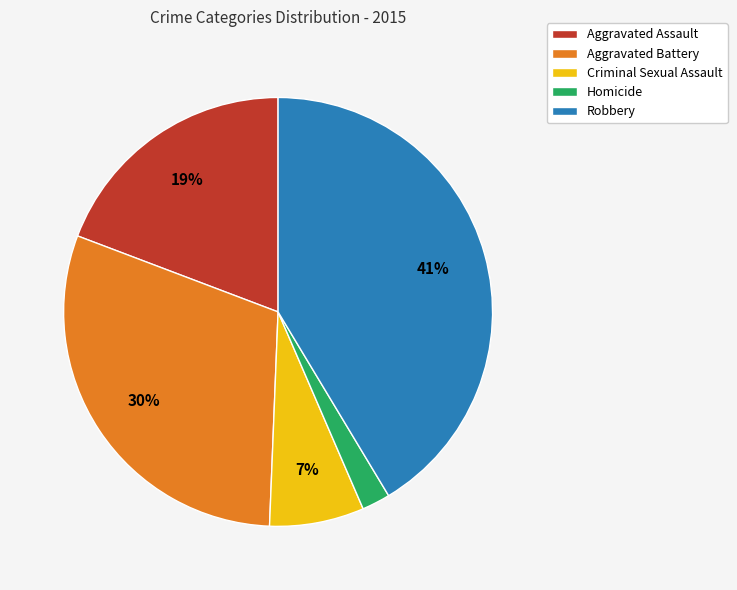

Rank the categories by value from highest to lowest.

Robbery, Aggravated Battery, Aggravated Assault, Criminal Sexual Assault, Homicide